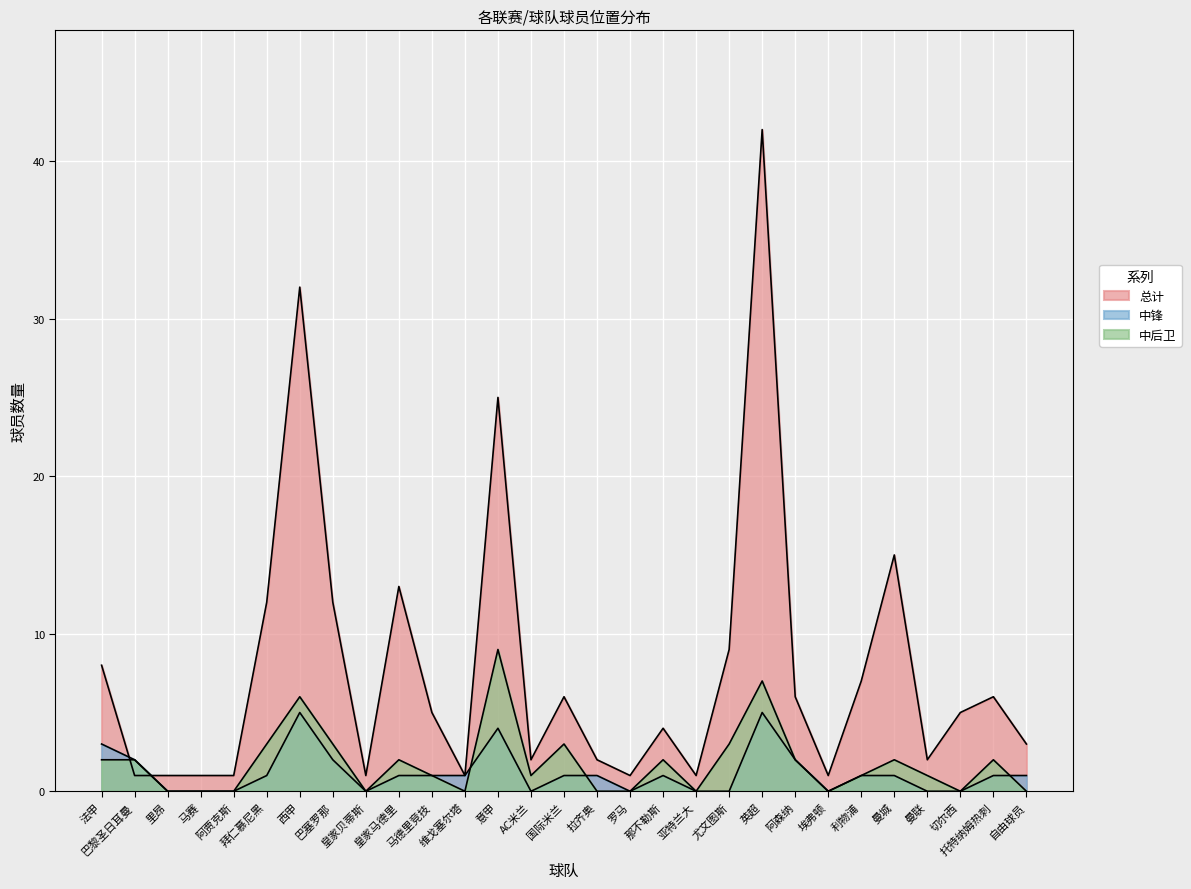

Reading left to right, transcribe all the data shown in this chart.

总计: 法甲=8	巴黎圣日耳曼=1	里昂=1	马赛=1	阿贾克斯=1	拜仁慕尼黑=12	西甲=32	巴塞罗那=12	皇家贝蒂斯=1	皇家马德里=13	马德里竞技=5	维戈塞尔塔=1	意甲=25	AC米兰=2	国际米兰=6	拉齐奥=2	罗马=1	那不勒斯=4	亚特兰大=1	尤文图斯=9	英超=42	阿森纳=6	埃弗顿=1	利物浦=7	曼城=15	曼联=2	切尔西=5	托特纳姆热刺=6	自由球员=3
中锋: 法甲=3	巴黎圣日耳曼=2	里昂=0	马赛=0	阿贾克斯=0	拜仁慕尼黑=1	西甲=5	巴塞罗那=2	皇家贝蒂斯=0	皇家马德里=1	马德里竞技=1	维戈塞尔塔=1	意甲=4	AC米兰=0	国际米兰=1	拉齐奥=1	罗马=0	那不勒斯=1	亚特兰大=0	尤文图斯=0	英超=5	阿森纳=2	埃弗顿=0	利物浦=1	曼城=1	曼联=0	切尔西=0	托特纳姆热刺=1	自由球员=1
中后卫: 法甲=2	巴黎圣日耳曼=2	里昂=0	马赛=0	阿贾克斯=0	拜仁慕尼黑=3	西甲=6	巴塞罗那=3	皇家贝蒂斯=0	皇家马德里=2	马德里竞技=1	维戈塞尔塔=0	意甲=9	AC米兰=1	国际米兰=3	拉齐奥=0	罗马=0	那不勒斯=2	亚特兰大=0	尤文图斯=3	英超=7	阿森纳=2	埃弗顿=0	利物浦=1	曼城=2	曼联=1	切尔西=0	托特纳姆热刺=2	自由球员=0